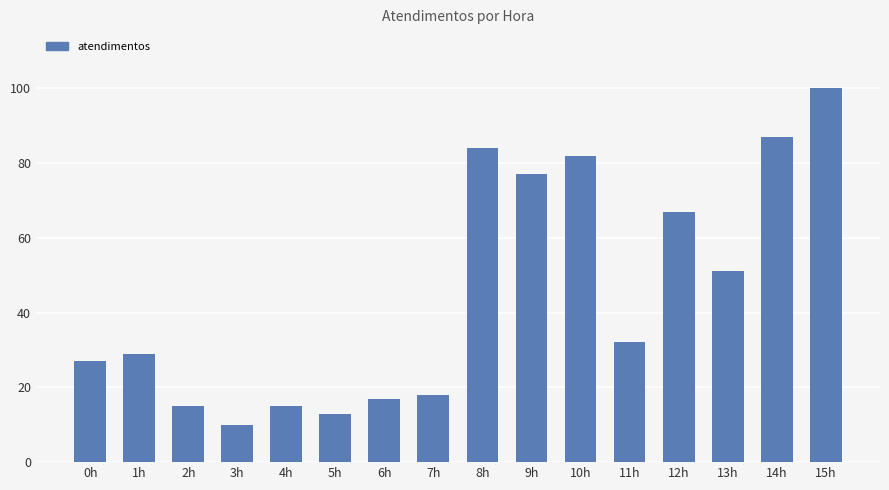

Approximately how many times larger is the value at 9h compared to 12h?

1.1